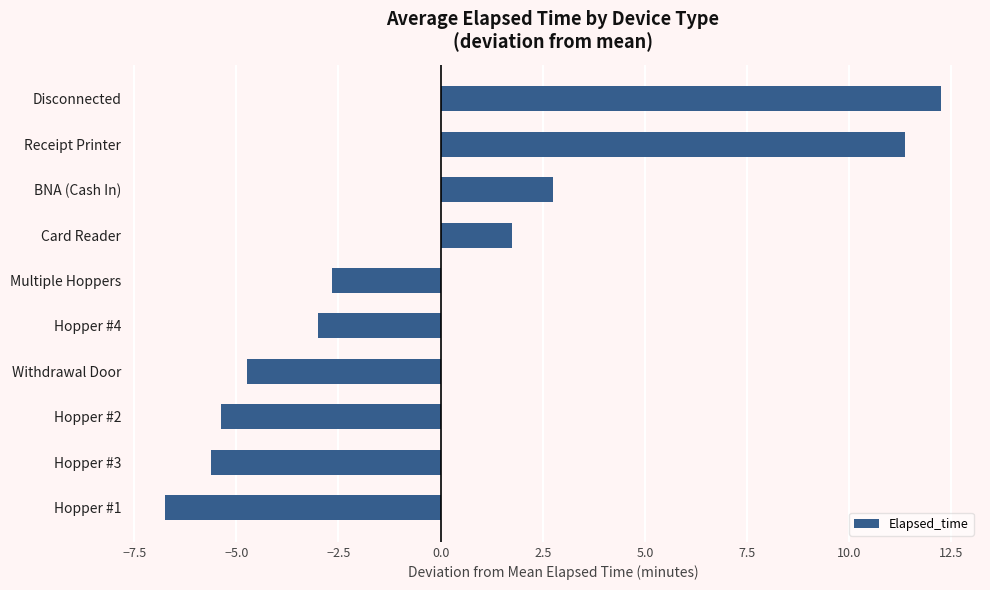

What is the difference between the second highest and second lowest values?

17.0